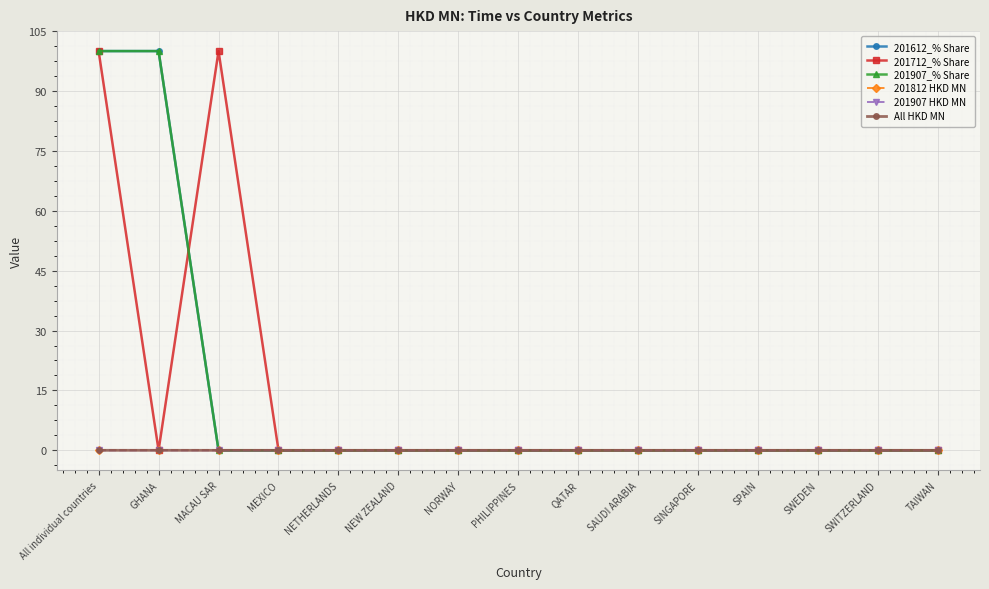

What is the label of the 3rd point from the right?

SWEDEN